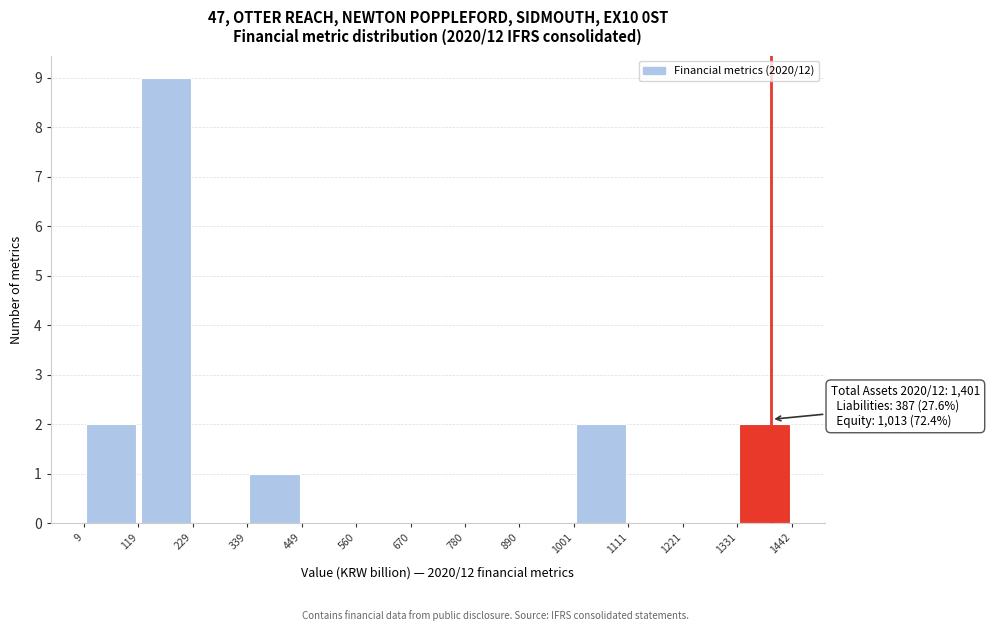

Over which range of the x-axis is the bar tallest?

119 to 229